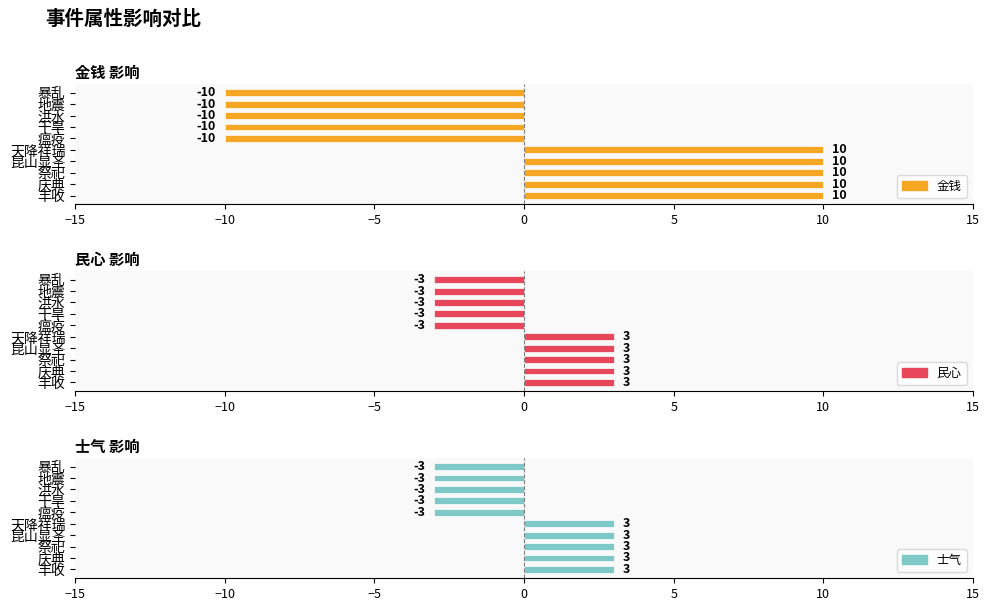

What are all the series names shown in the legend?

金钱, 民心, 士气